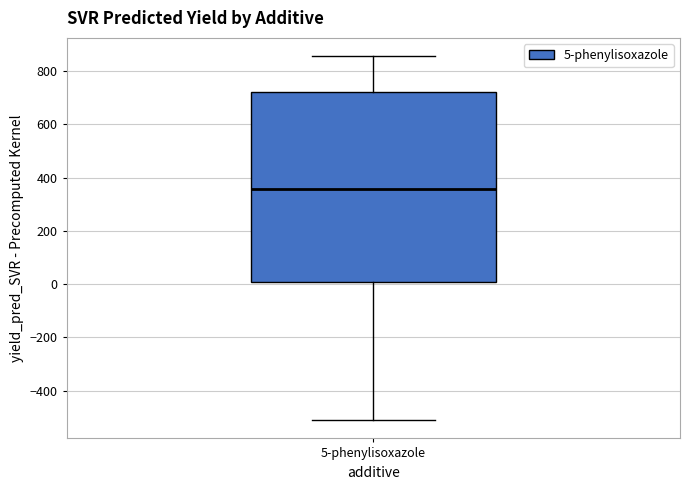

Read this box plot against the y-axis: the position of the median line, the range covered by the box, and the ends of both whiskers. The values are not printed on the chart, so give them approximately, as read against the axis.

median 360, box 0 to 720, whiskers -520 to 860